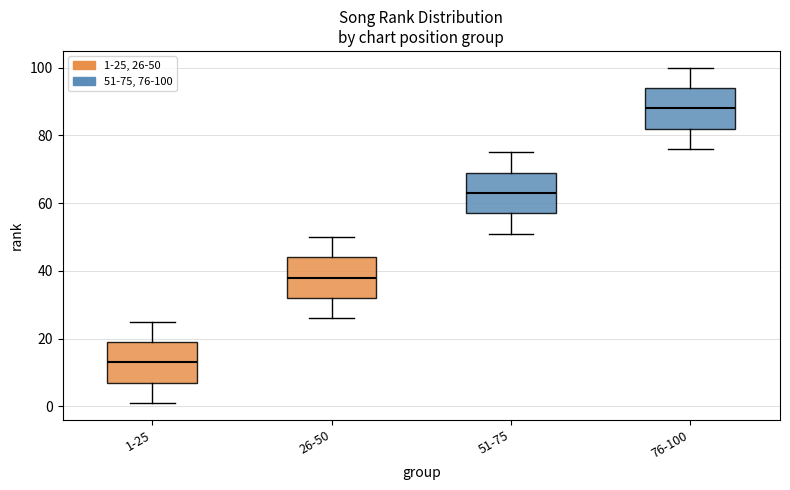

Which box's median line is the highest?

76-100